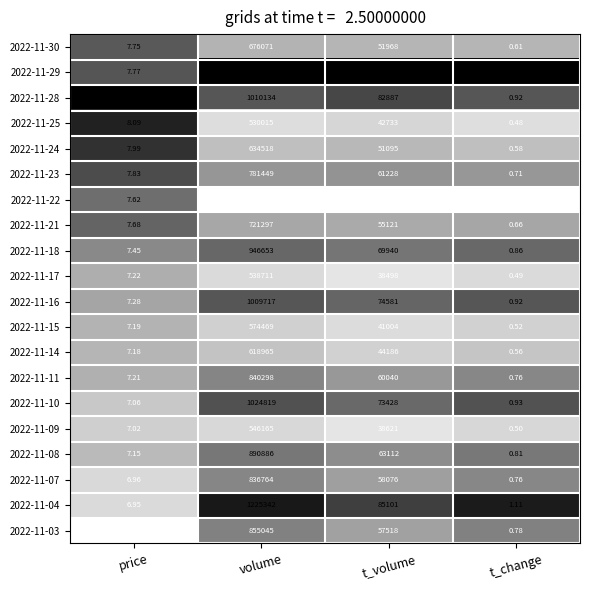

At which label does 2022-11-28 first exceed 82887?

volume